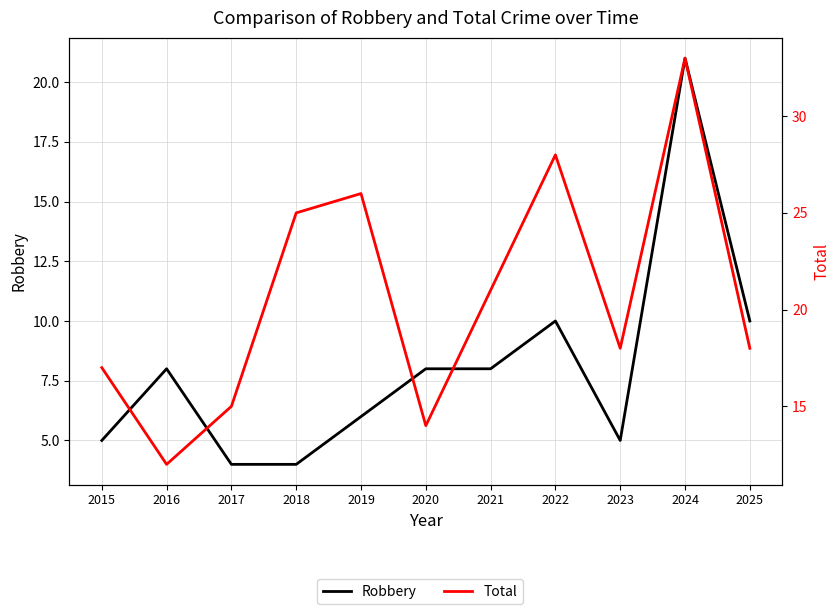

How many lines are shown in the chart?

2